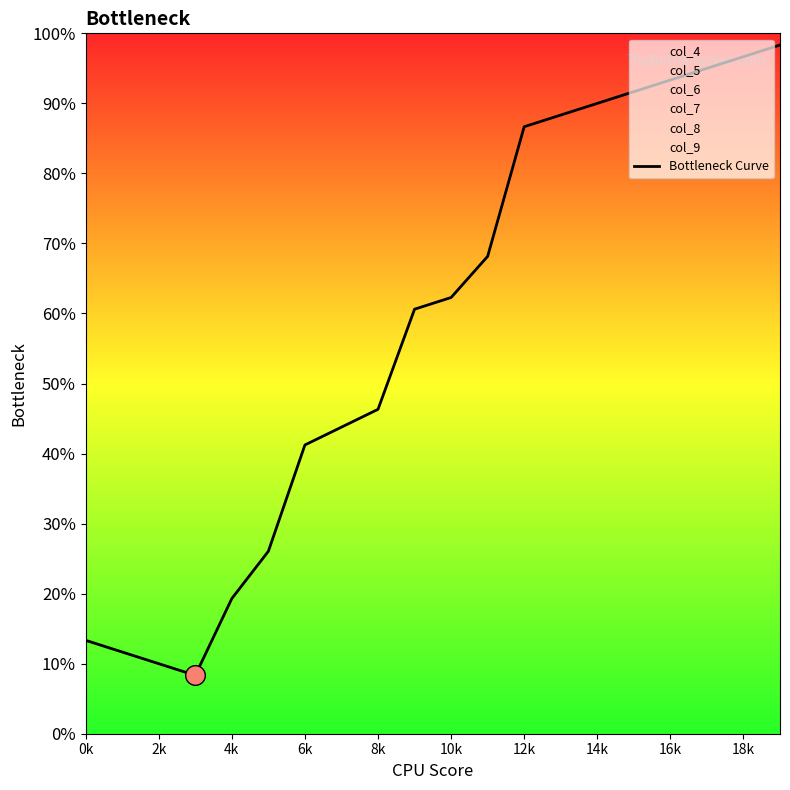

What is the change in value from 10 to 13?

+0.3